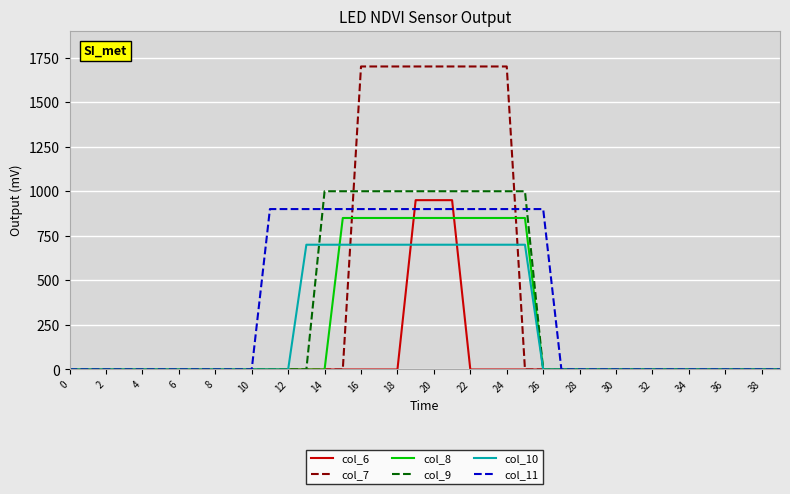

Which series has the widest spread of values?

col_7